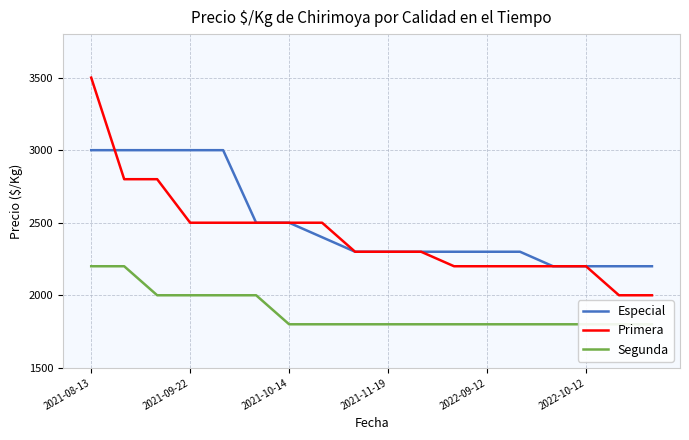

What is the maximum value shown in the chart?

3500